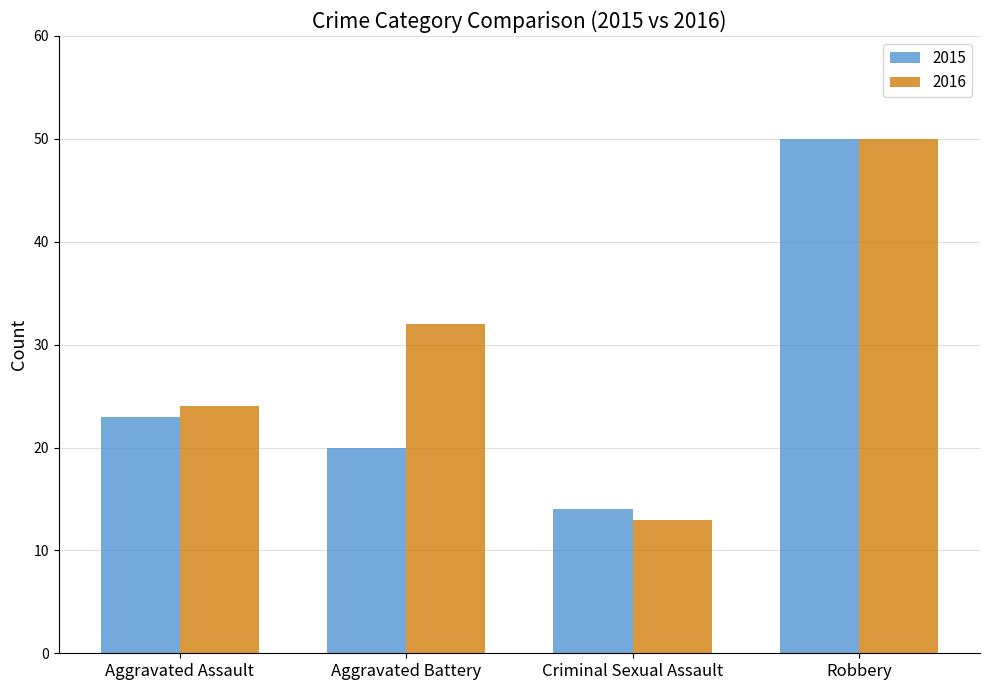

What is the lowest value of the 2015 series?

14